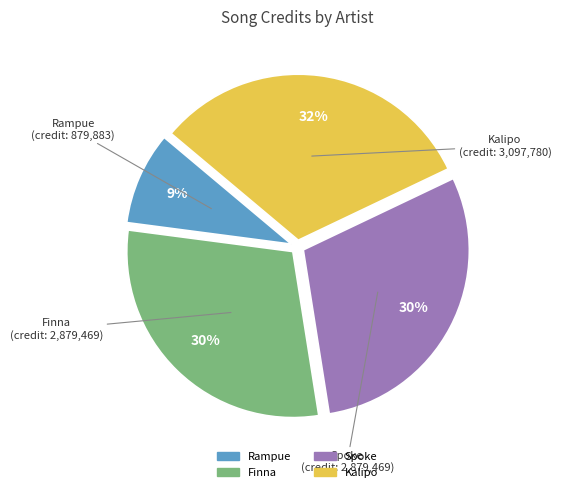

Count the number of slices in the pie.

4